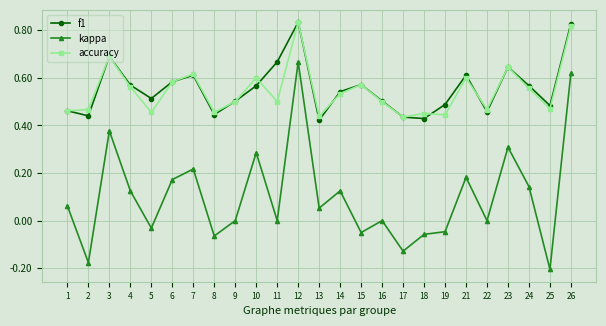

Which series has the widest spread of values?

kappa